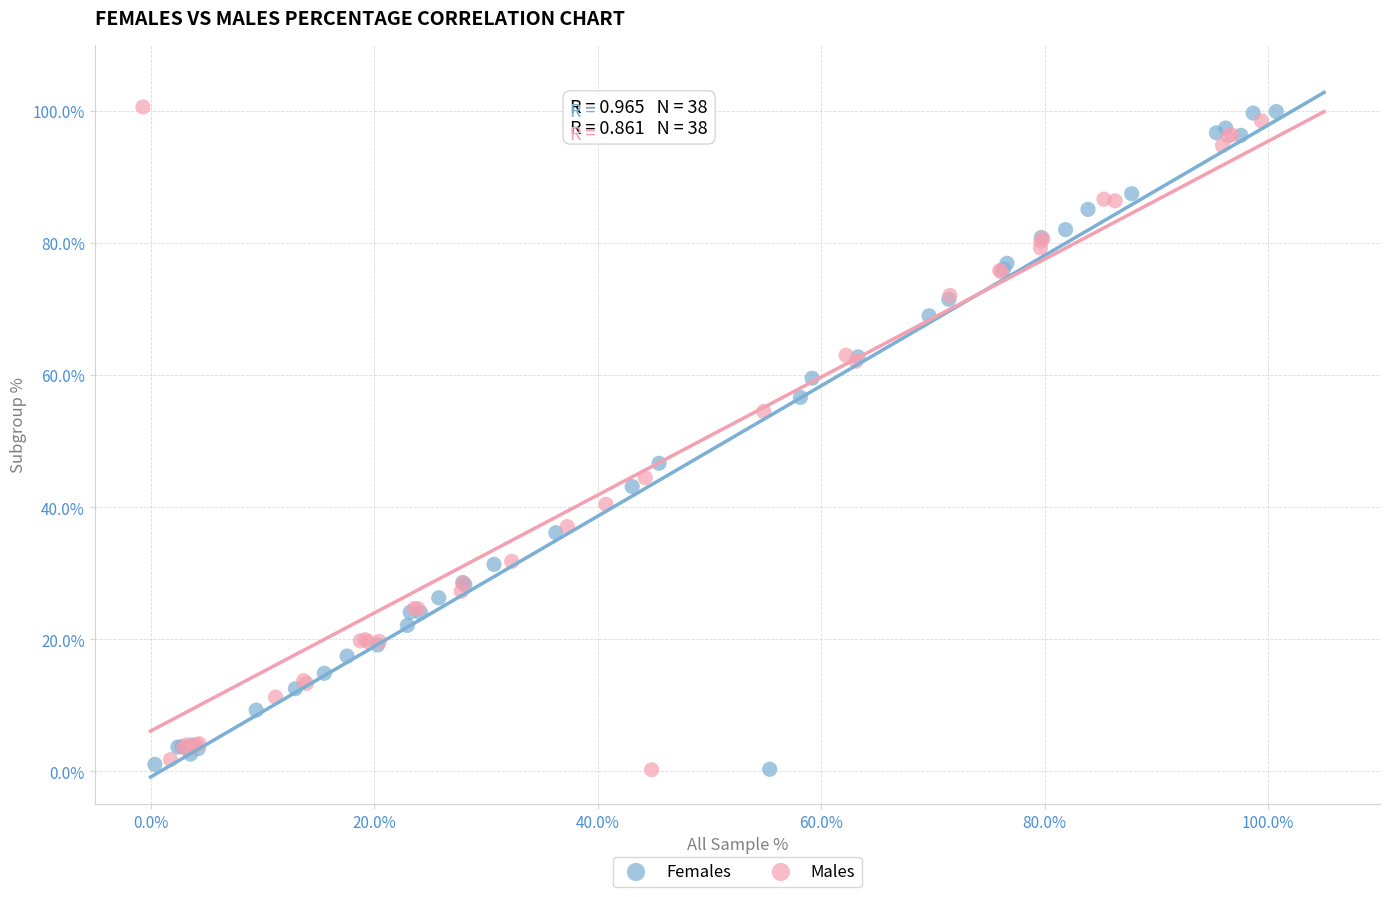

What are all the series names shown in the legend?

Females, Males